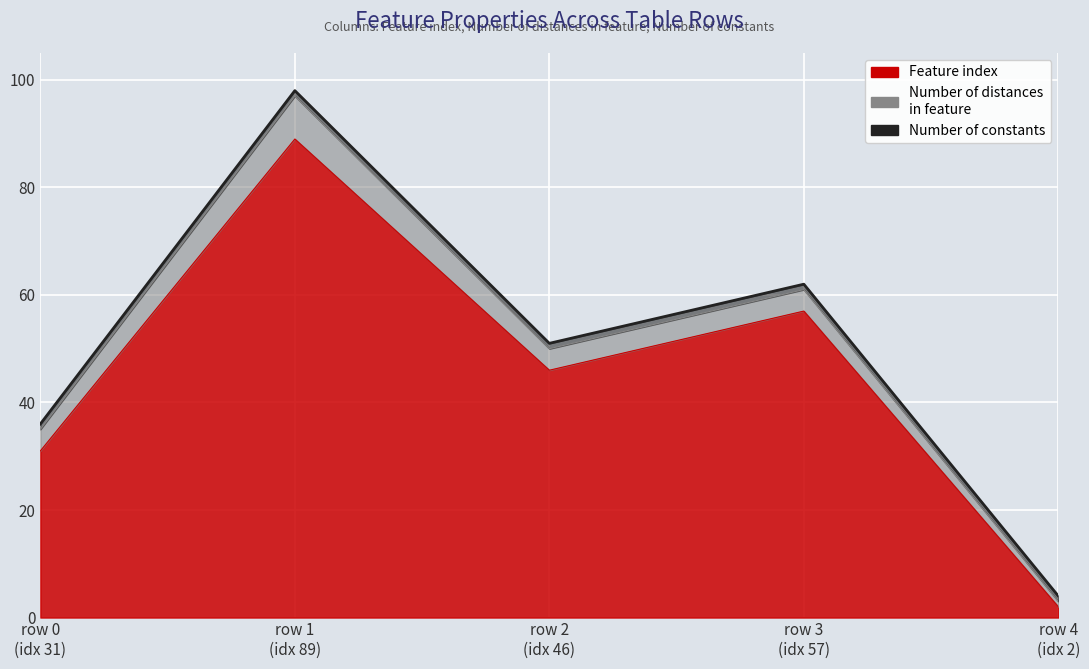

At which category is the sum across all series the highest?

1